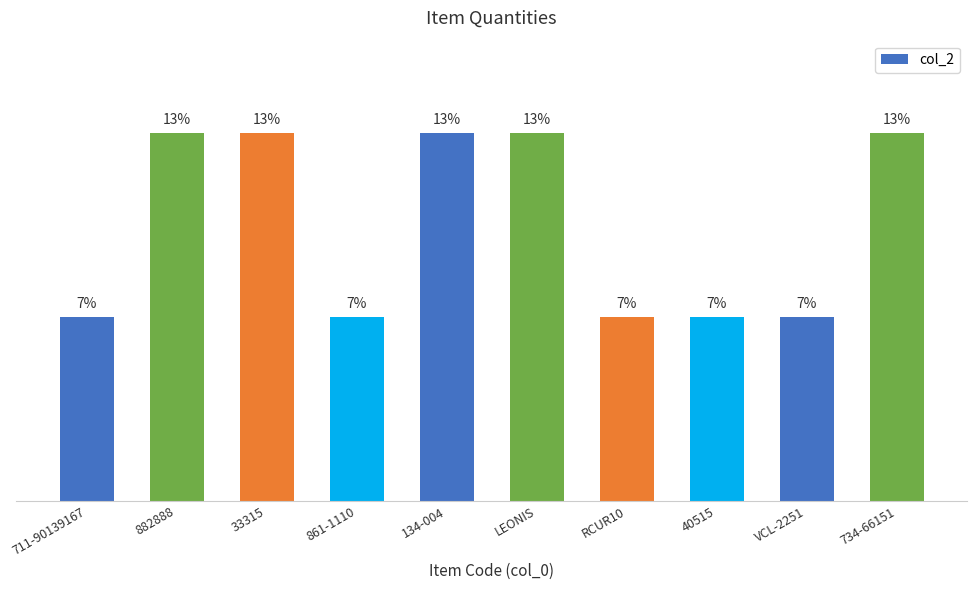

The chart shows a value of 3 at 134-004. True or false?

False